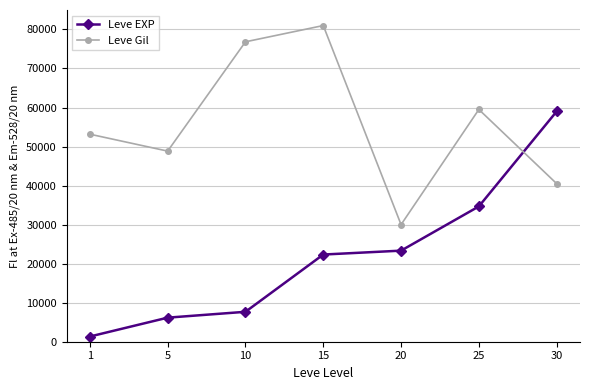

What is the total value across all series at 20?

53333.3